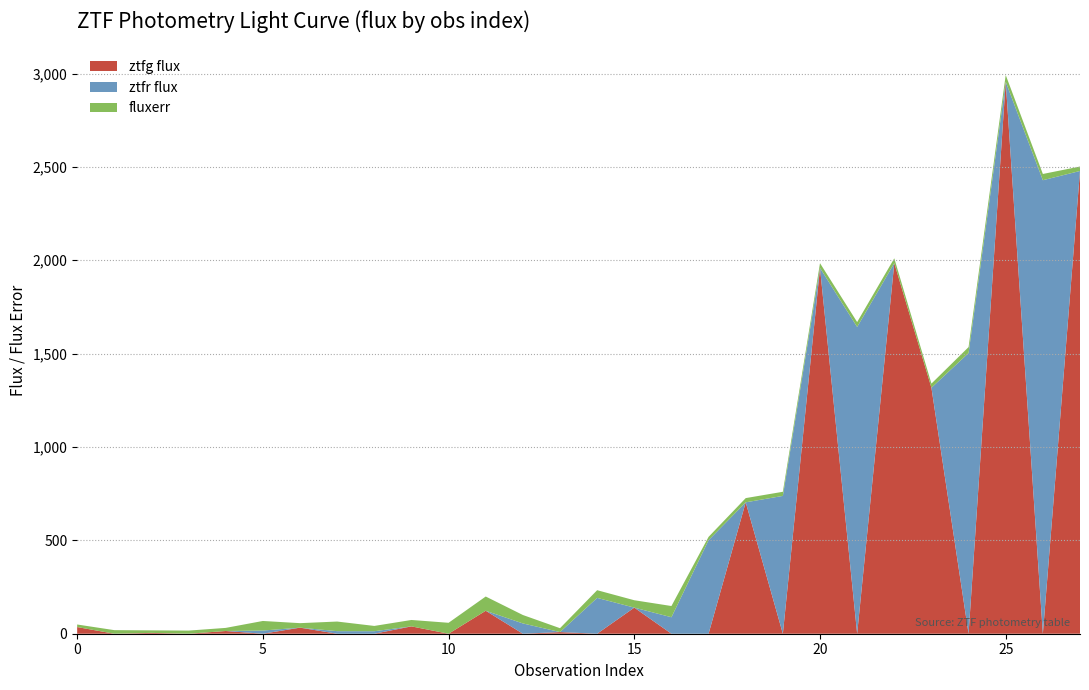

Reading left to right, extract all data points from this chart.

ztfg flux: 35.7	0.0	4.5	0.0	14.5	0.0	32.5	0.0	0.0	39.3	0.0	123.0	0.0	8.8	0.0	139.8	0.0	0.0	703.8	0.0	1958.8	0.0	1984.8	1317.4	0.0	2955.9	0.0	2478.4
ztfr flux: 0.0	-24.0	0.0	-7.8	0.0	17.0	0.0	13.8	13.4	0.0	-66.7	0.0	55.2	0.0	191.9	0.0	88.3	501.0	0.0	738.1	0.0	1642.9	0.0	0.0	1503.3	0.0	2428.9	0.0
fluxerr: 13.7	19.2	13.5	16.7	16.7	51.3	24.1	51.5	28.3	34.3	58.6	76.3	45.1	20.8	41.2	39.6	60.0	17.7	22.6	22.1	25.7	26.2	25.7	22.2	31.9	36.4	33.4	23.8